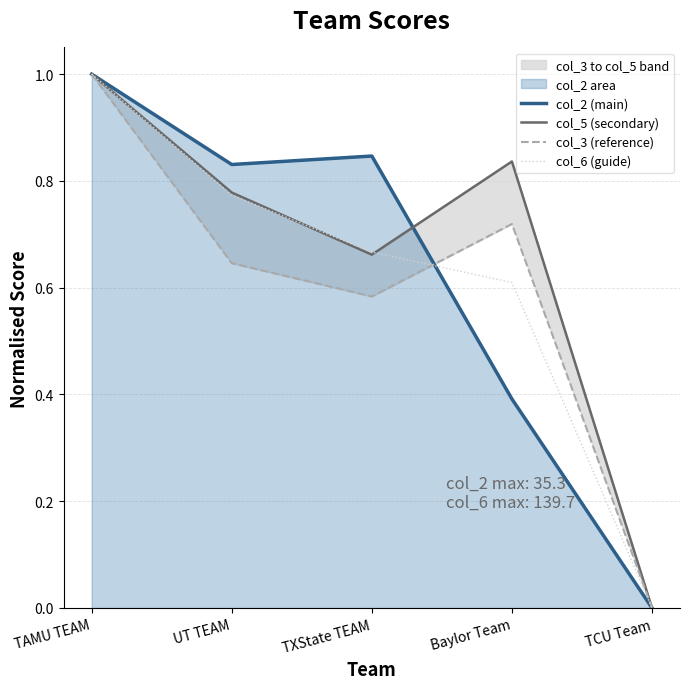

In col_5 (secondary), how many points are lower than both neighbors (excluding endpoints)?

1